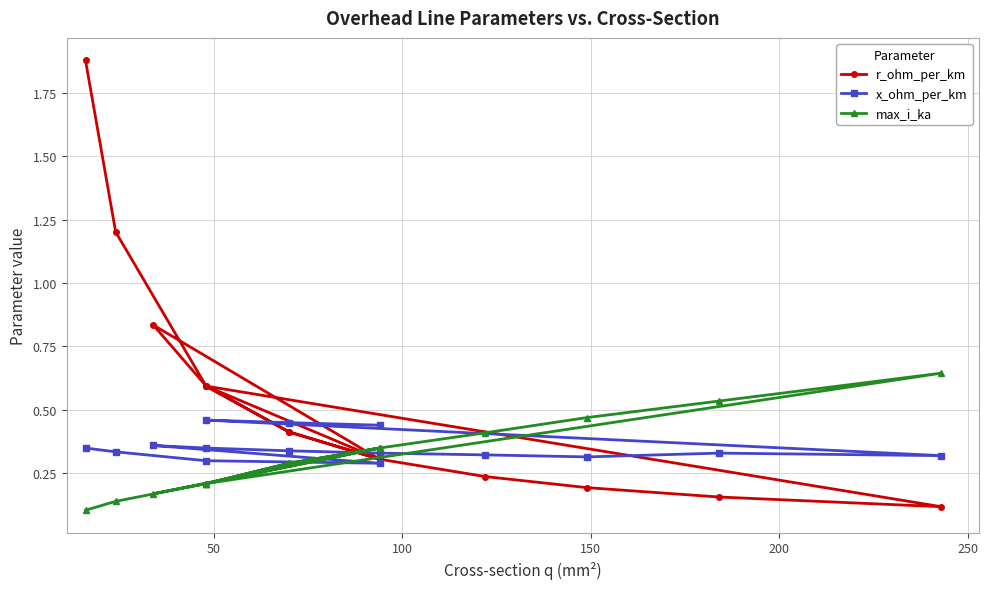

What are all the series names shown in the legend?

r_ohm_per_km, x_ohm_per_km, max_i_ka